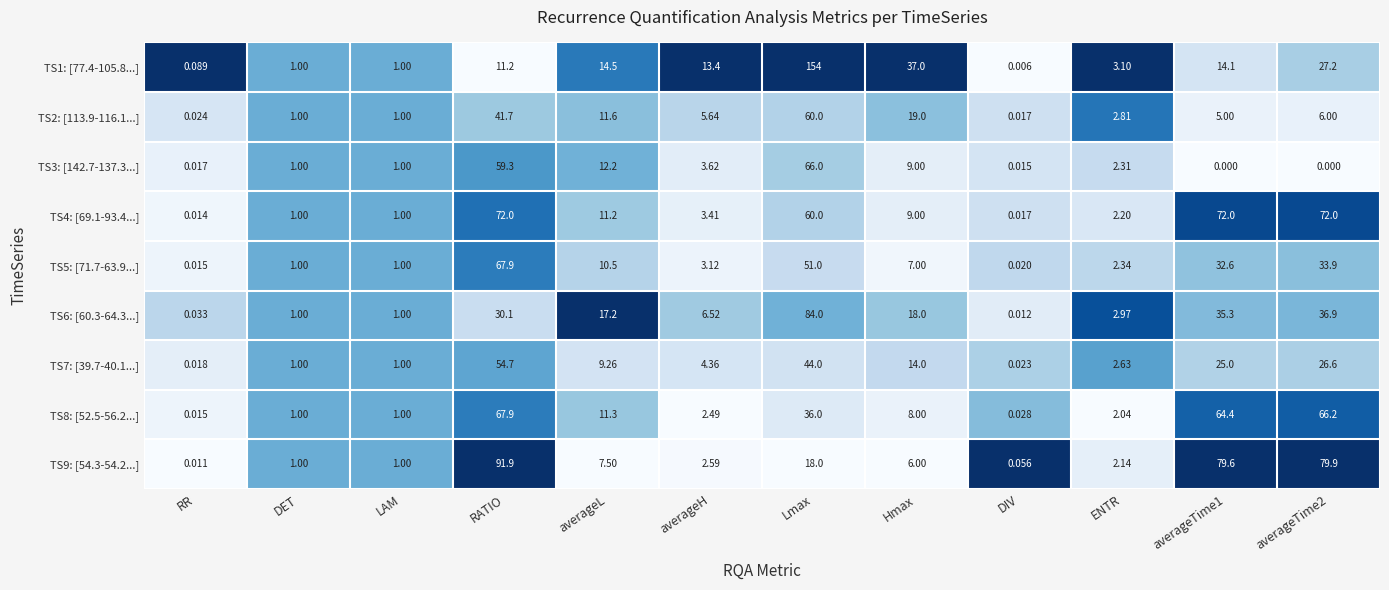

At which category is the sum across all series the highest?

Lmax